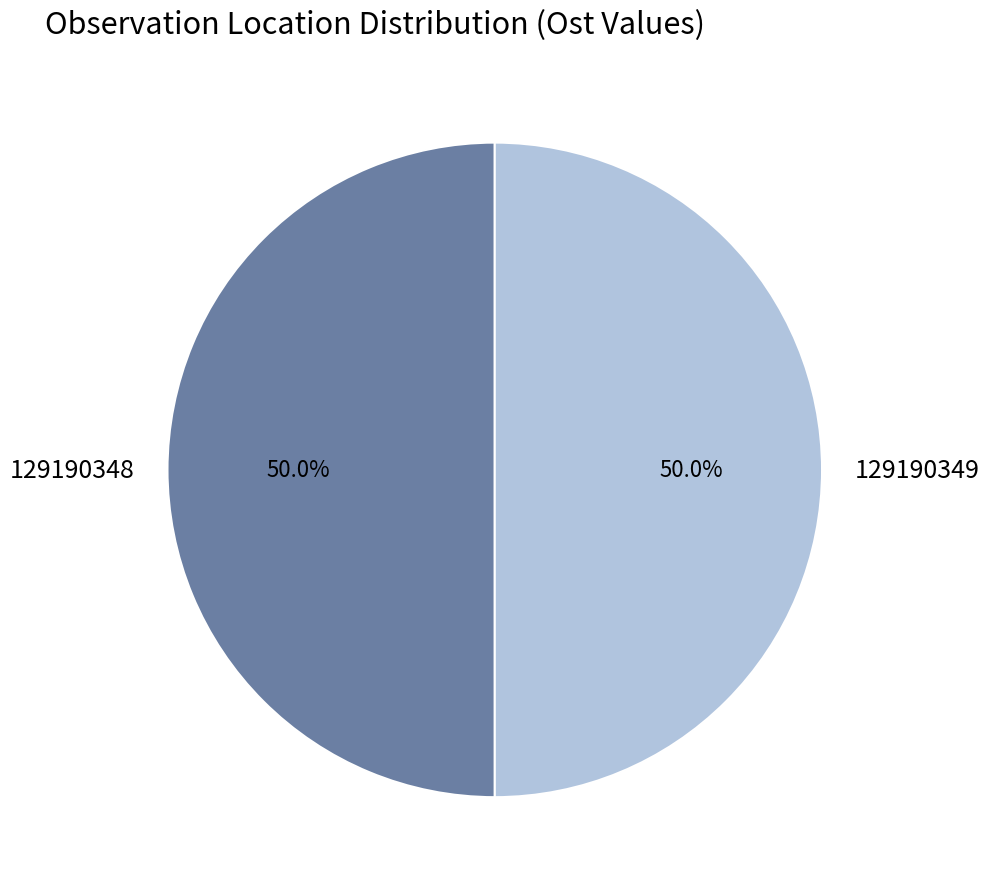

What is the total percentage of 129190349 and 129190348?

100.0%